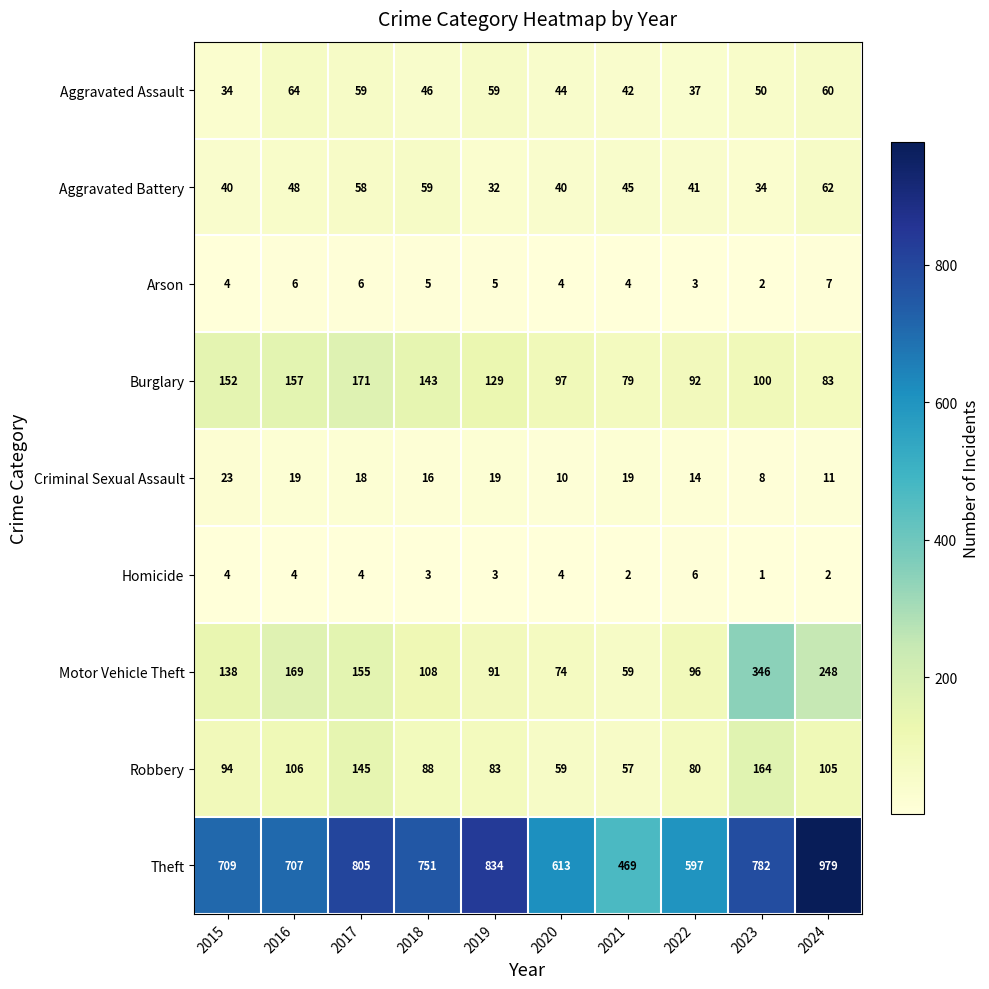

Count the Homicide values in the range 2 to 4.

8